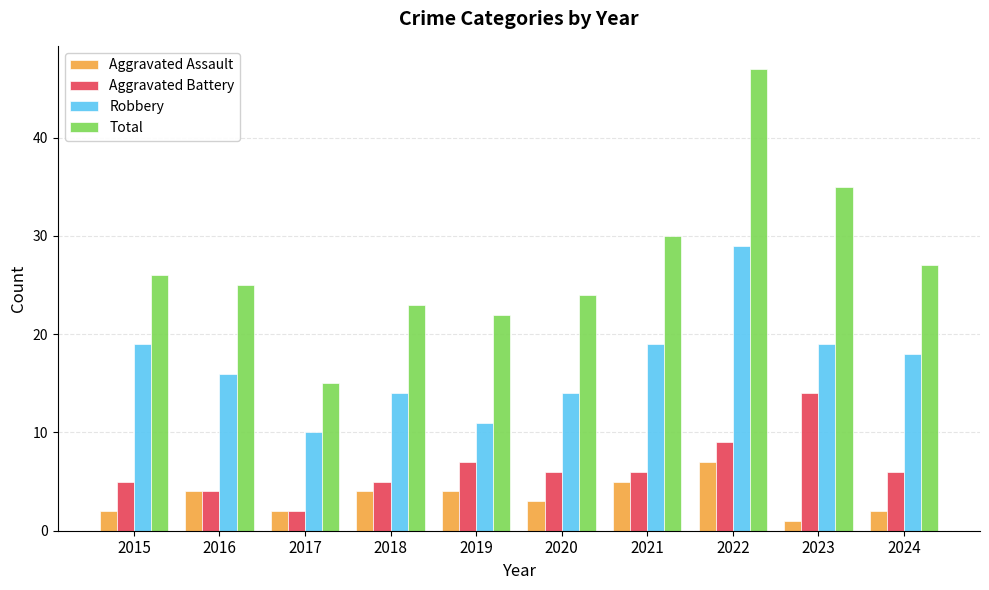

What is the difference between the highest and lowest values at 2024?

25